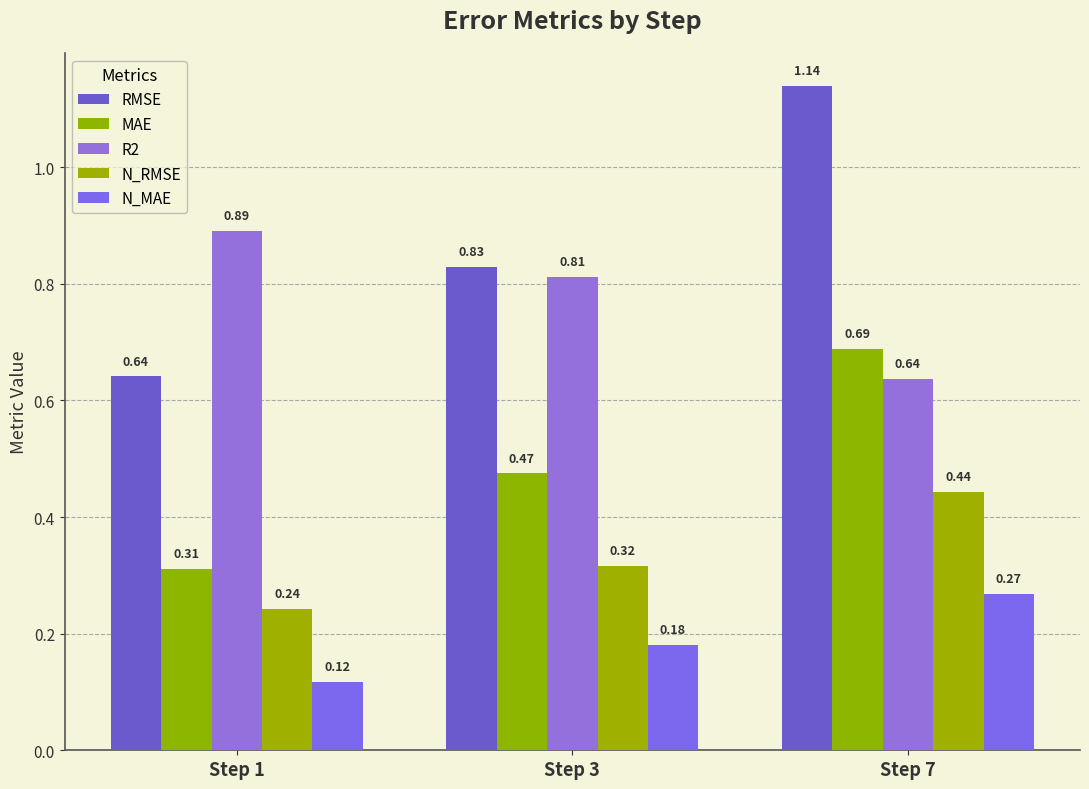

At which category does the chart reach its minimum across all series?

Step 1